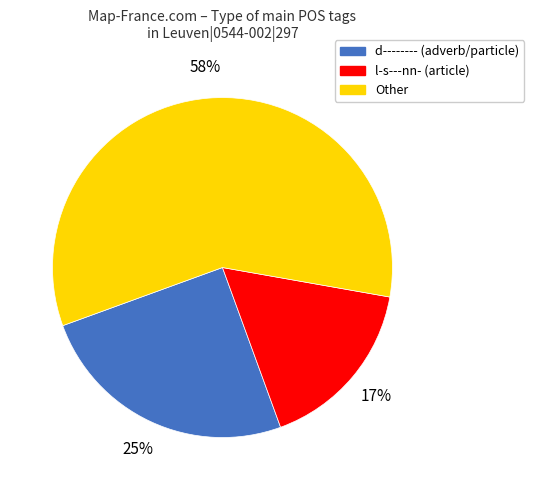

Does any single category account for the majority?

Yes